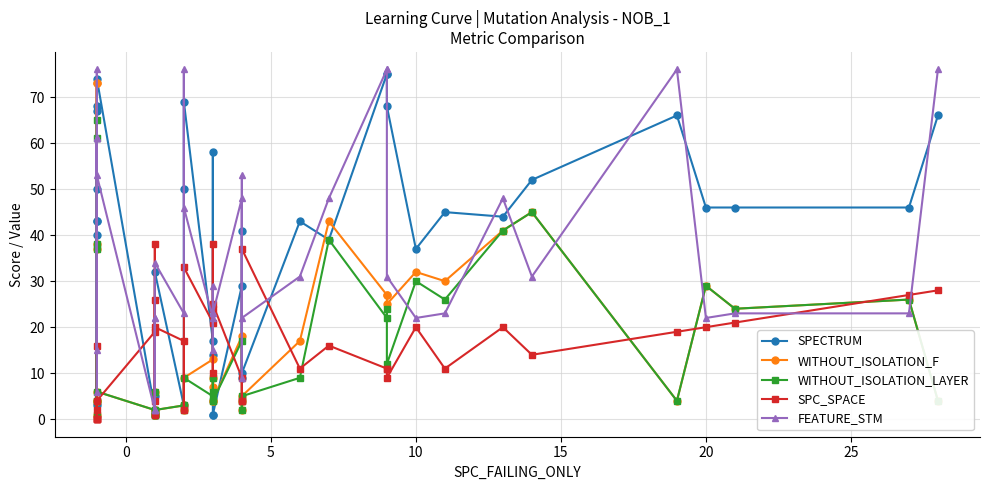

True or false: WITHOUT_ISOLATION_LAYER has a value of 2 at 0.

False